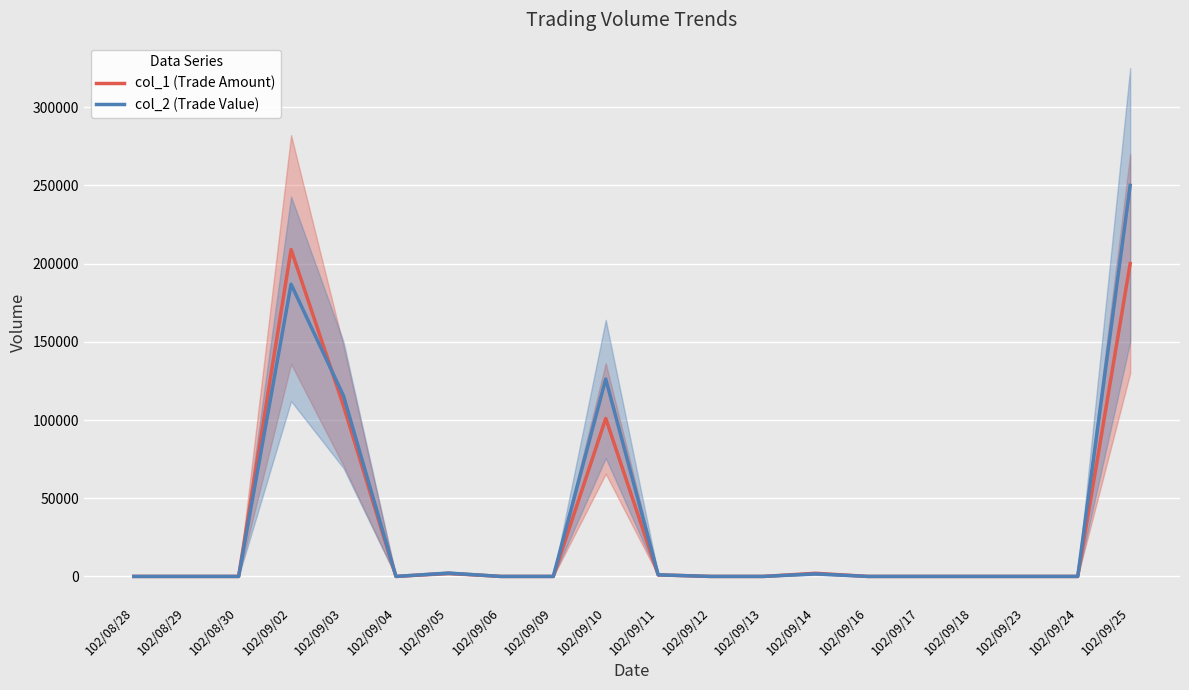

What position from the left is 102/09/04?

6